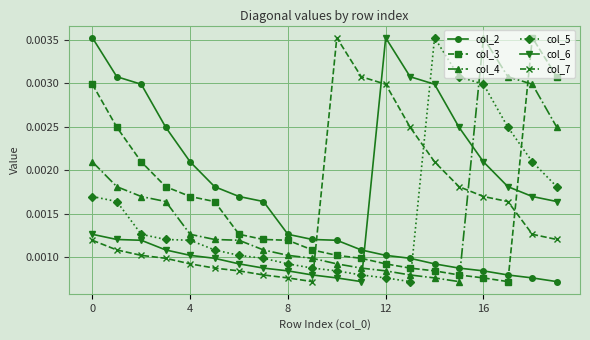

How many times do col_3 and col_6 cross each other?

2